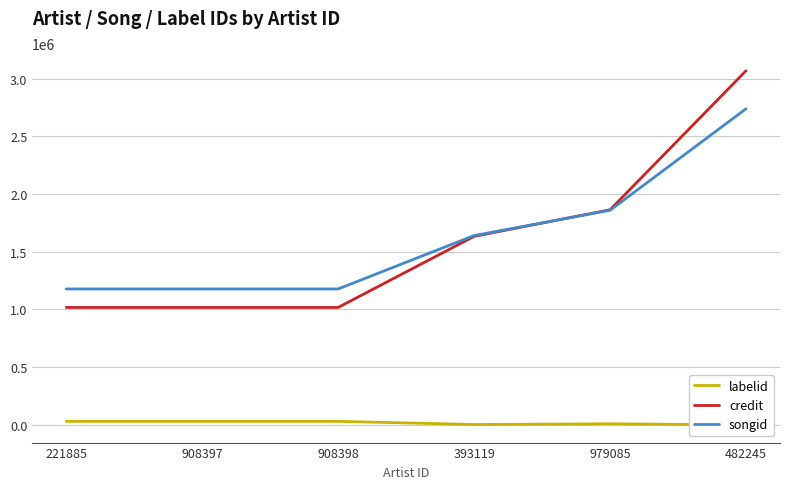

What is the difference between the credit values at 393119 and 908397?

615691